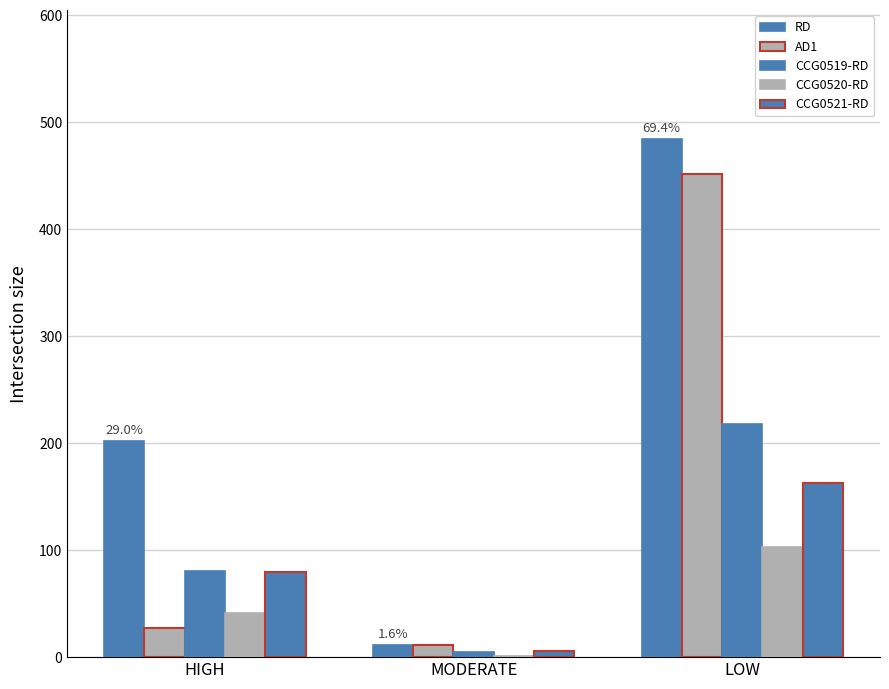

What position from the right is MODERATE?

2